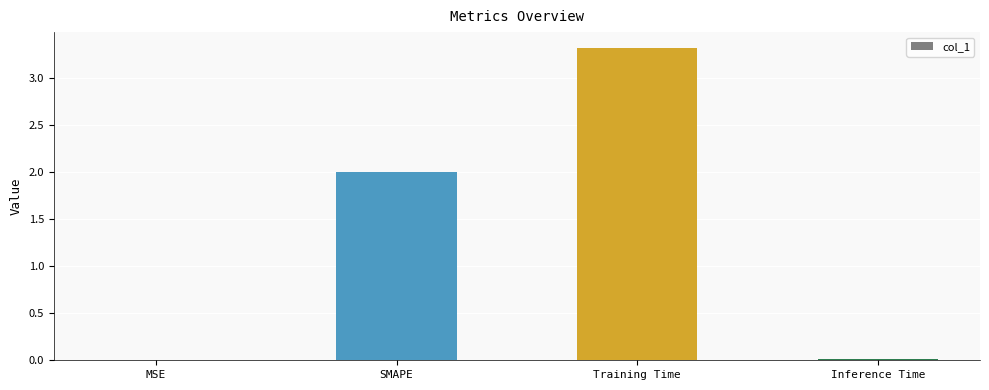

The value at SMAPE is 2.0. True or false?

True